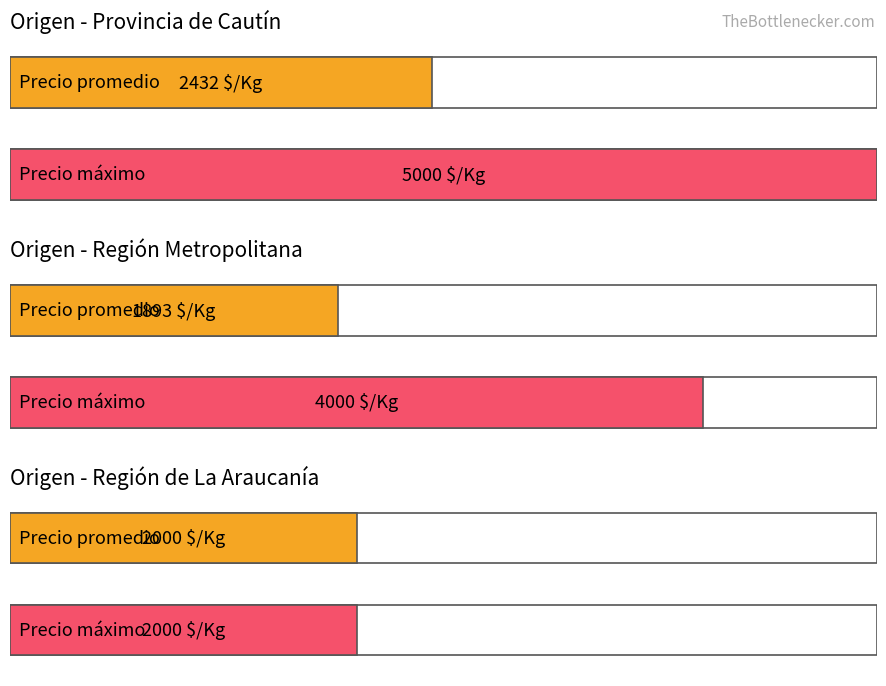

What is the value of the Precio $/Kg bar at the 6th from the left?

2000